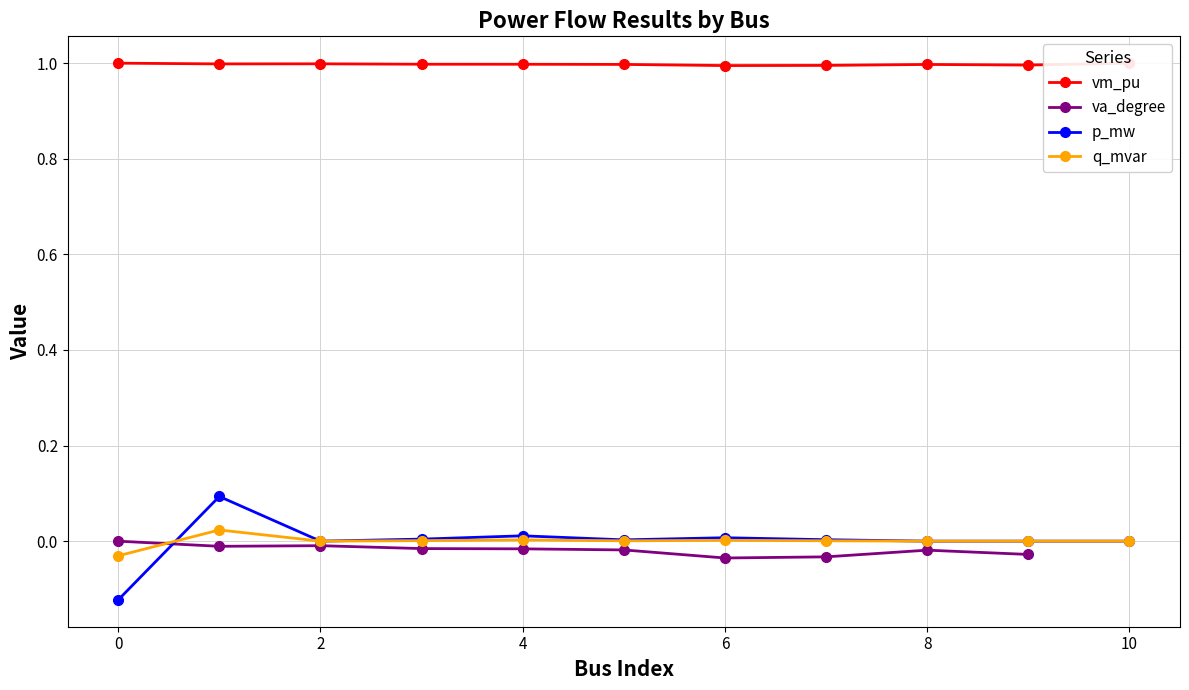

The value of vm_pu at 0 is 0.6. True or false?

False